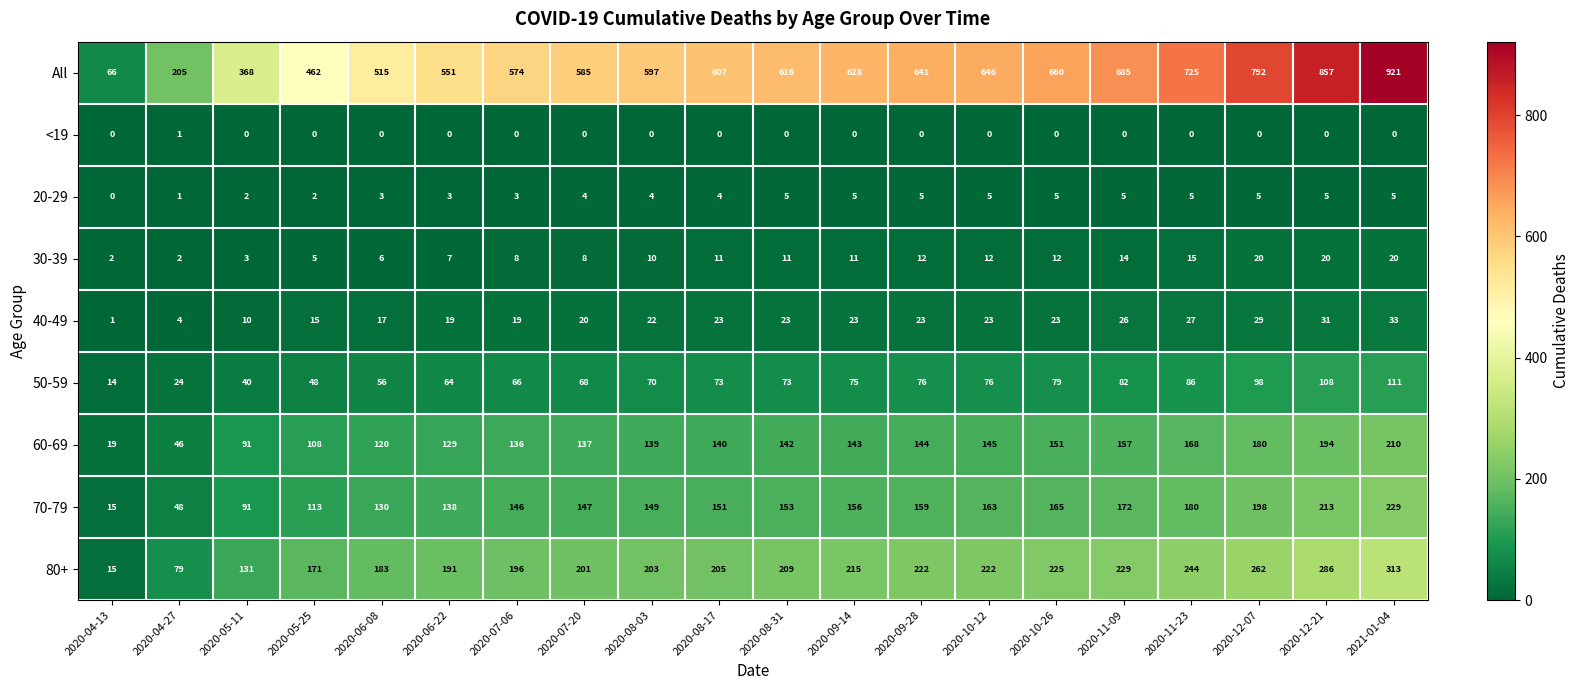

The 60-69 series shows 180 at 2020-12-07. True or false?

True